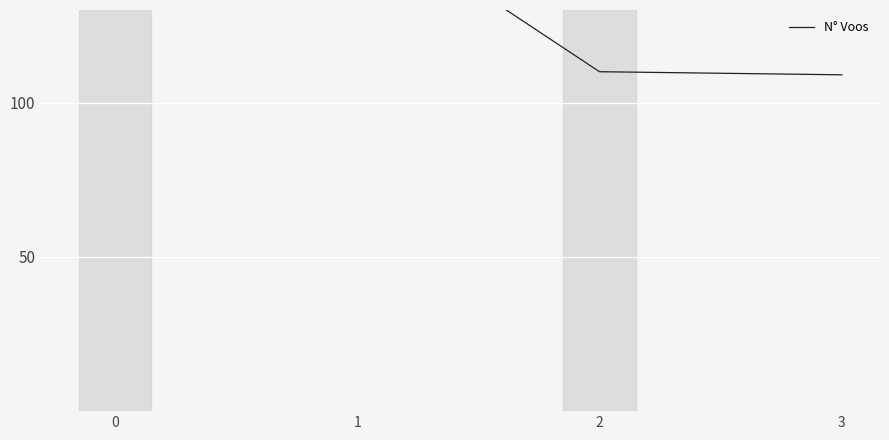

What is the change in value from 1 to 3?

-53